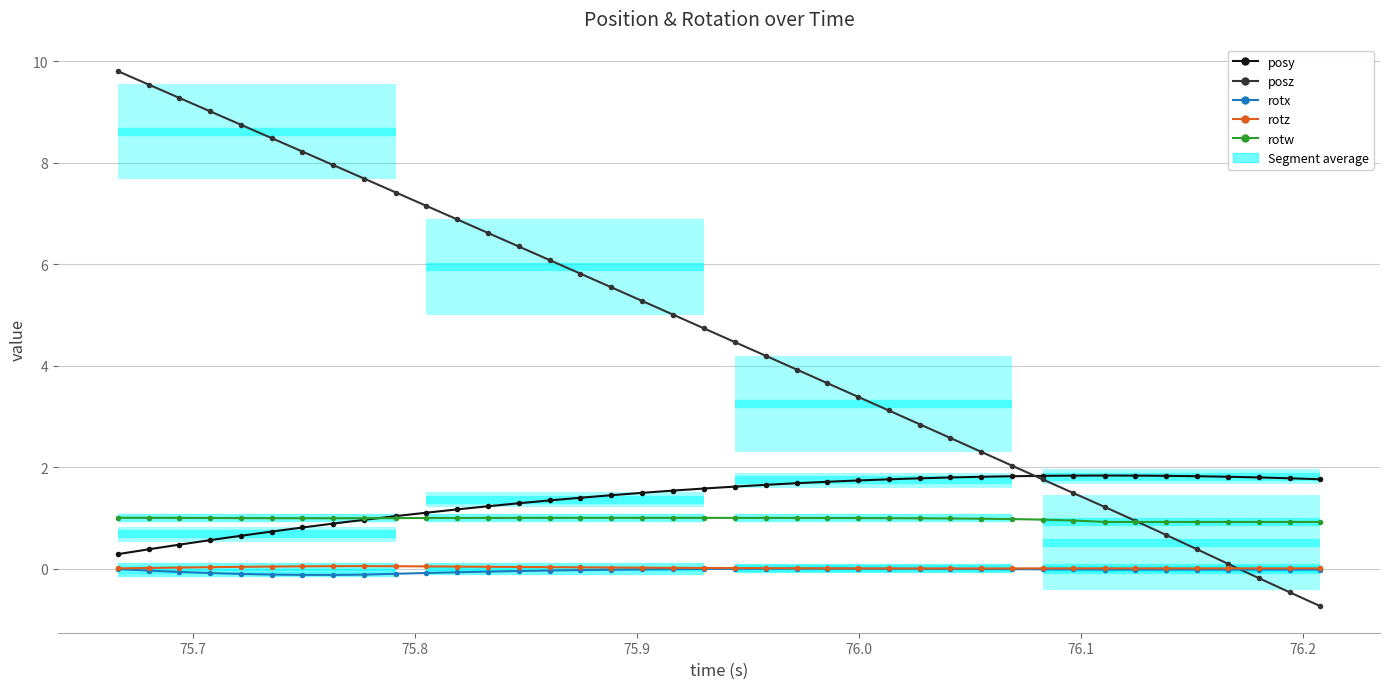

Which series ends up on top after the final intersection of rotw and posy?

posy